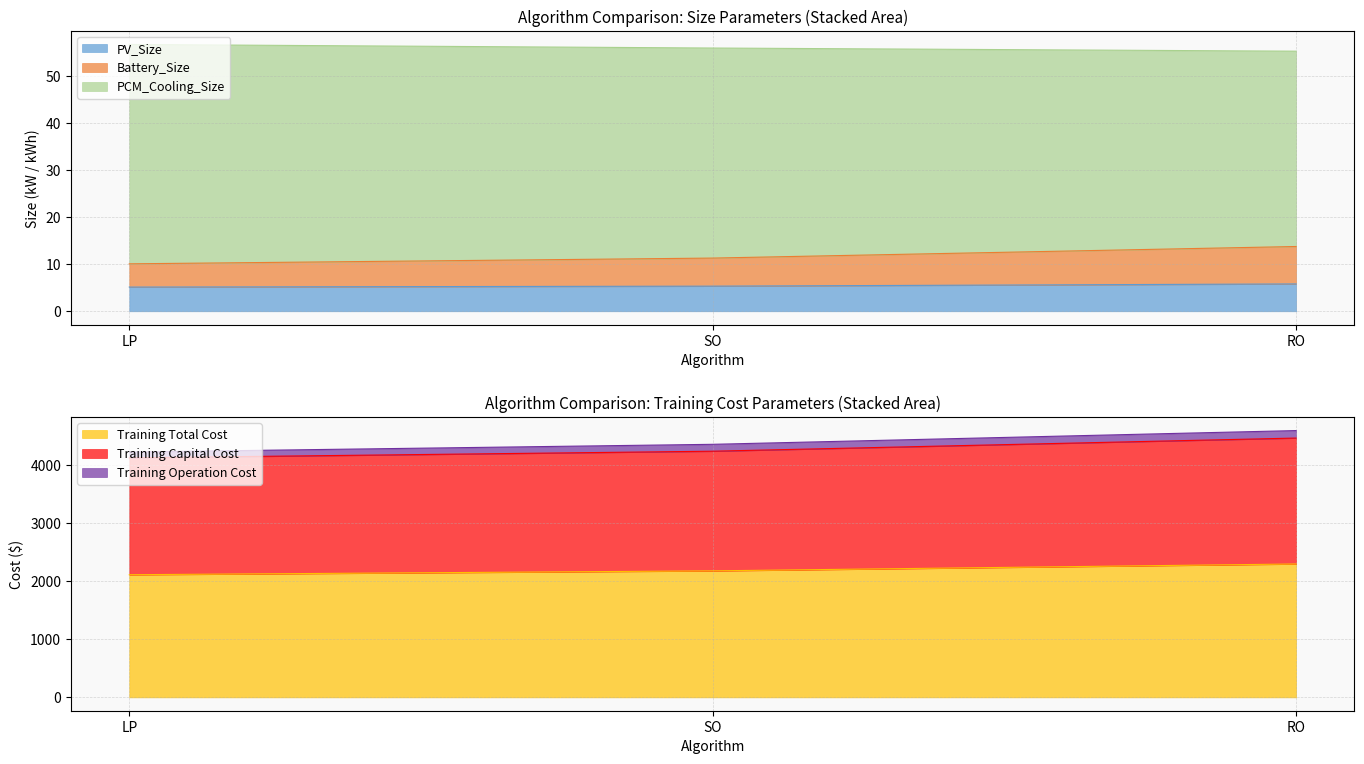

What is the greatest value displayed?

4590.9